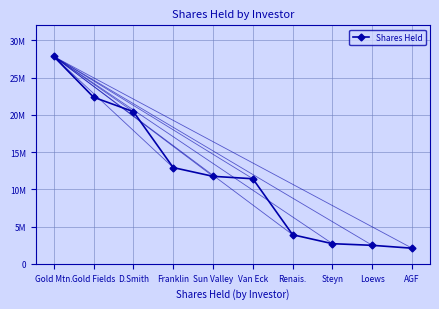

Does the chart have visible grid lines?

Yes